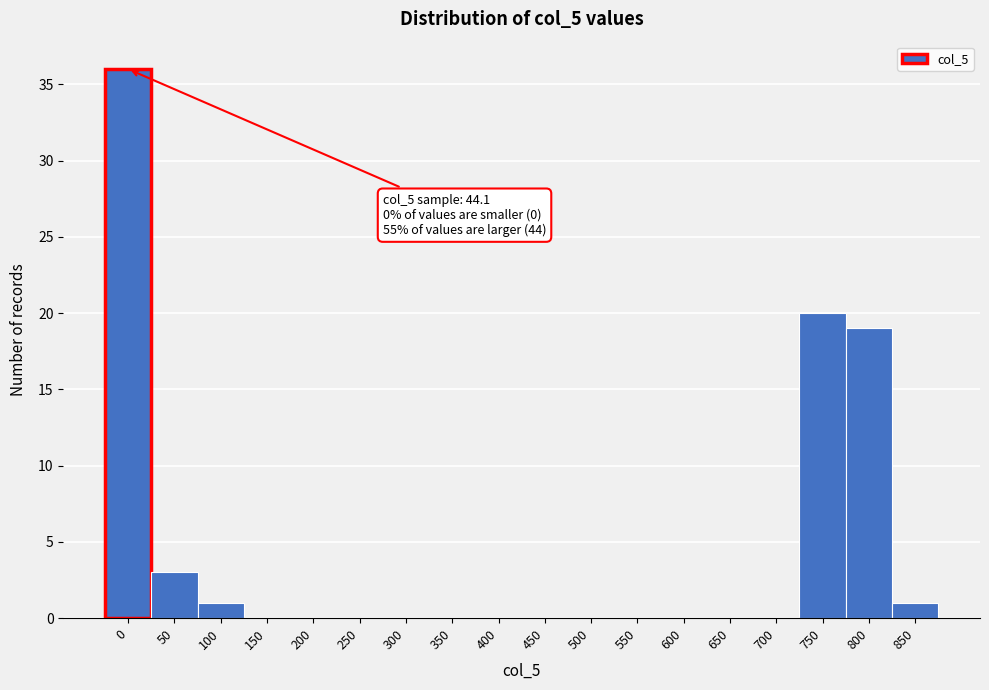

Reading left to right, list all the values displayed in this chart.

0=36	50=3	100=1	150=0	200=0	250=0	300=0	350=0	400=0	450=0	500=0	550=0	600=0	650=0	700=0	750=20	800=19	850=1